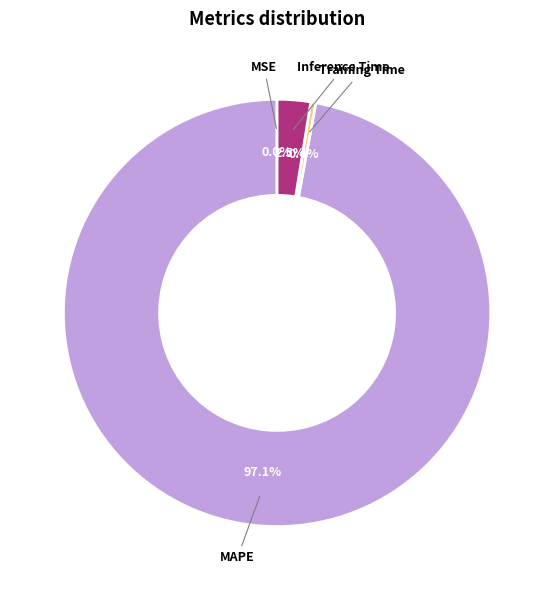

Which slice is the largest?

MAPE